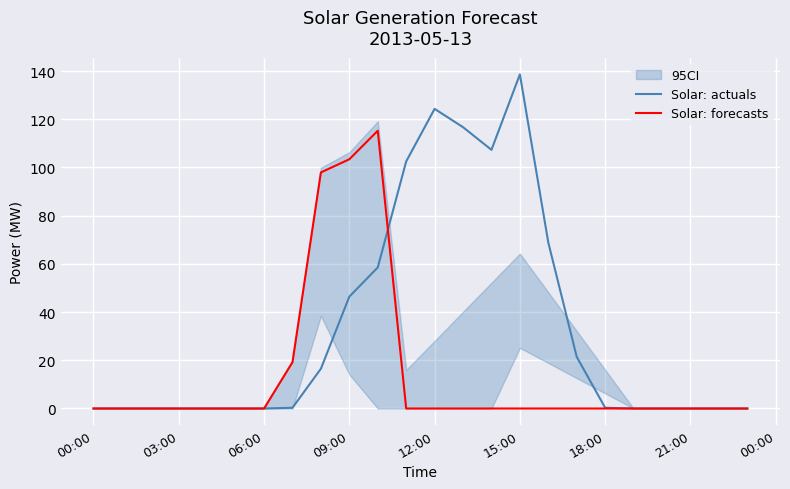

Is it true that Solar: actuals equals 0.0 at 03:00?

True